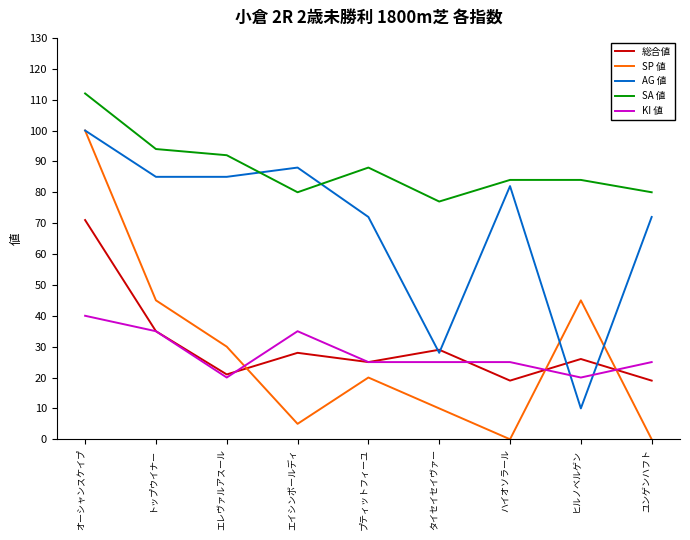

Reading right to left, list all the values displayed in this chart.

総合値: 19	26	19	29	25	28	21	35	71
SP 値: 0	45	0	10	20	5	30	45	100
AG 値: 72	10	82	28	72	88	85	85	100
SA 値: 80	84	84	77	88	80	92	94	112
KI 値: 25	20	25	25	25	35	20	35	40